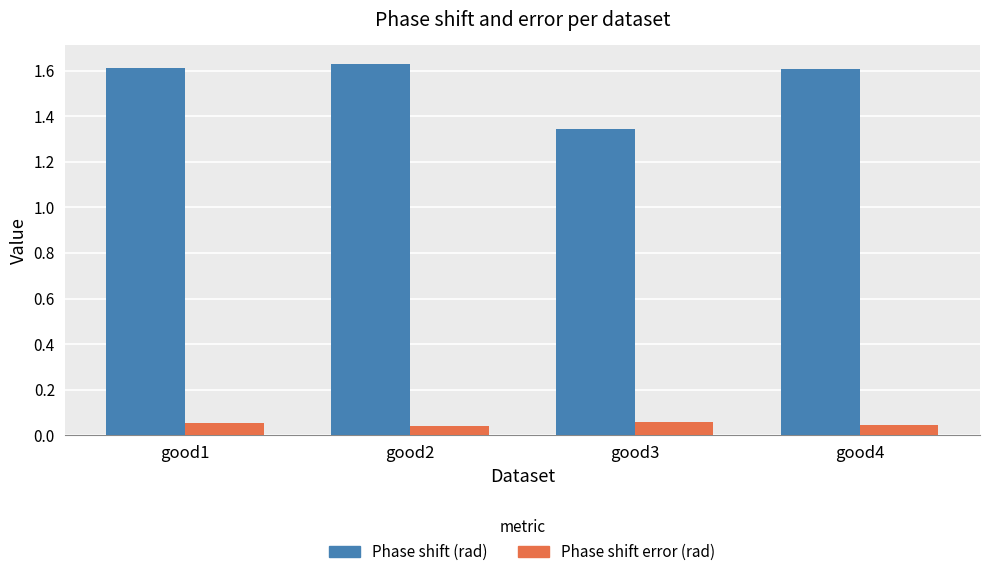

How many Phase shift error (rad) values are between 0 and 1?

4